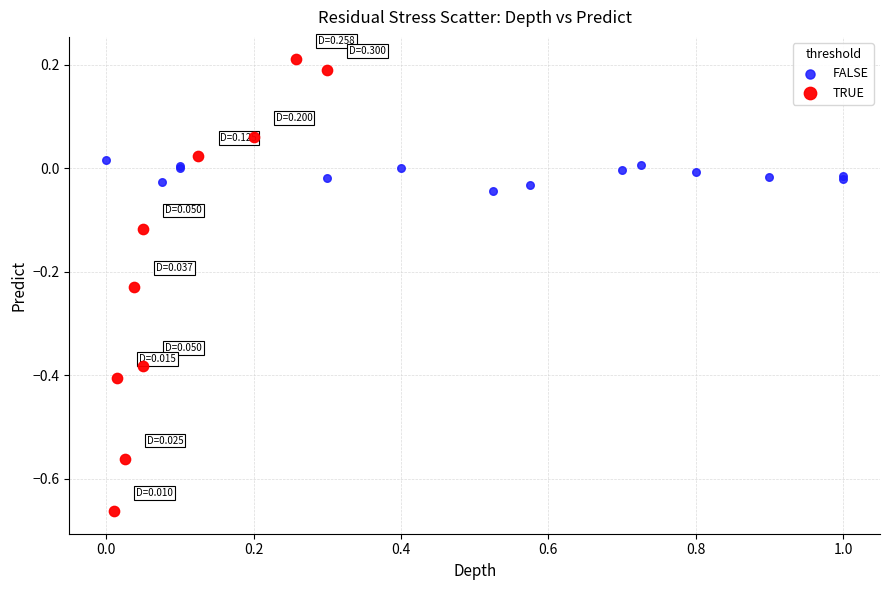

Which series reaches the maximum Y coordinate?

TRUE